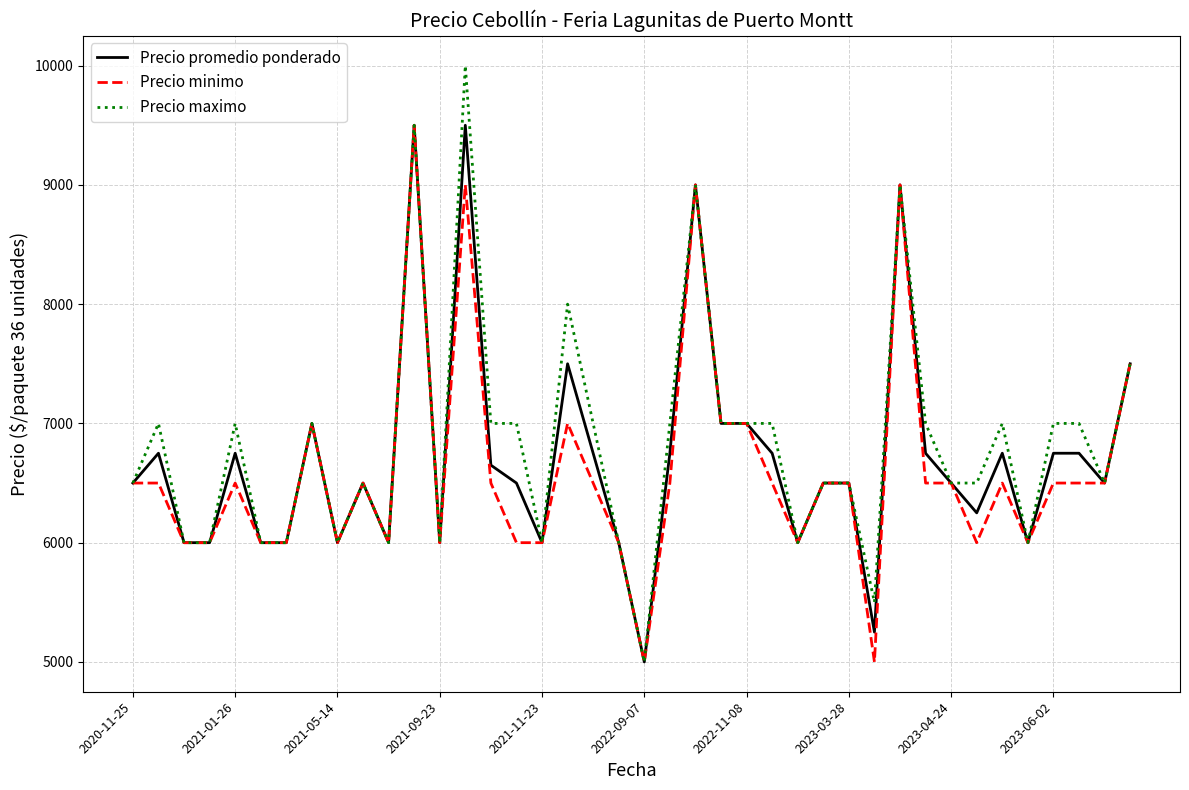

Rank the series by their average value, from highest to lowest.

Precio maximo, Precio promedio ponderado, Precio minimo